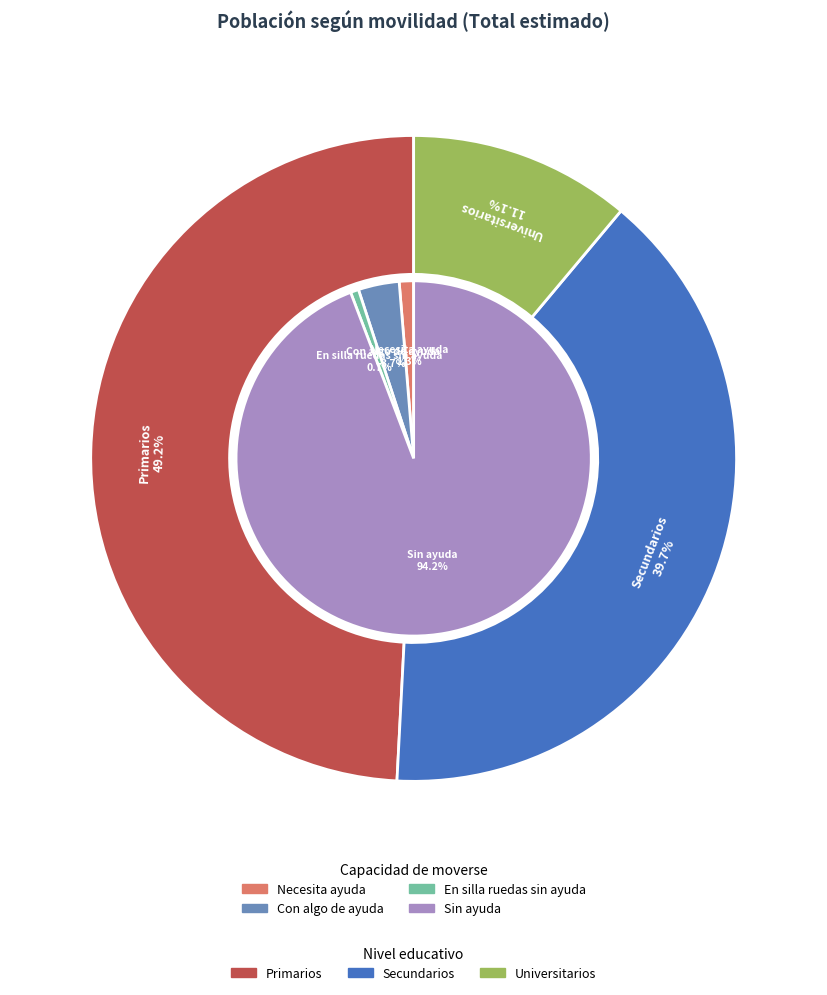

Does Sin ayuda represent more than half of the total?

Yes